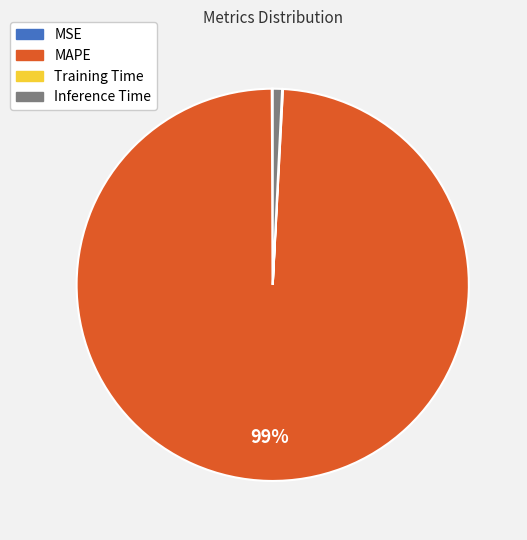

Does MAPE account for over 50% of the chart?

Yes